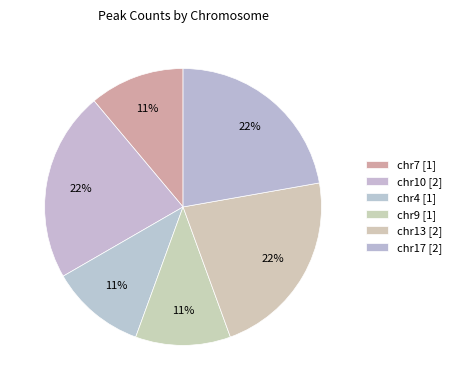

How many slices are in this pie chart?

6